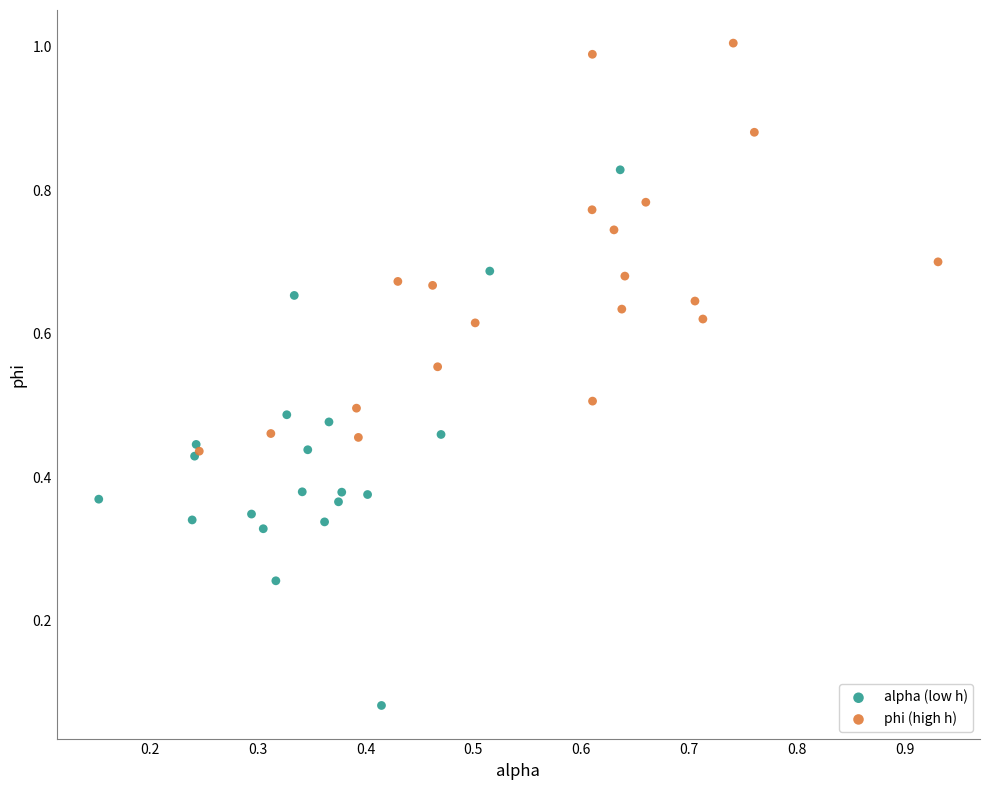

Which series has the widest spread of Y values?

alpha (low h)